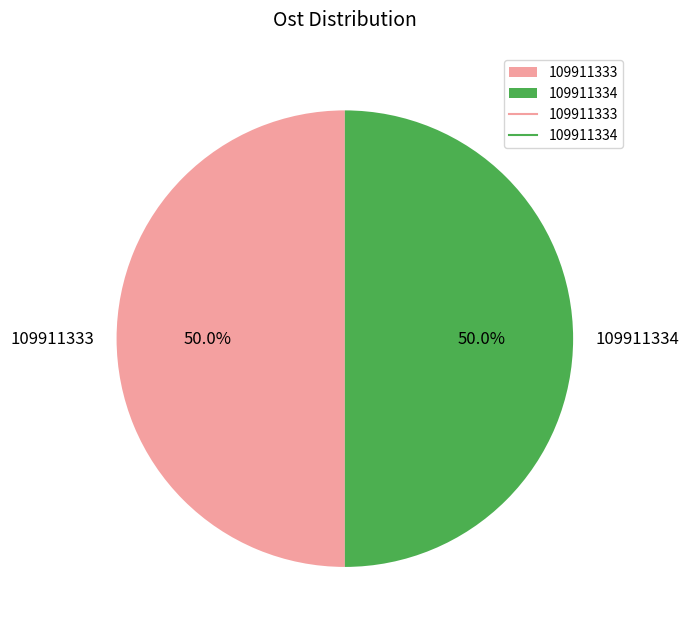

To the nearest percent, what percentage of the pie is 109911333?

50%